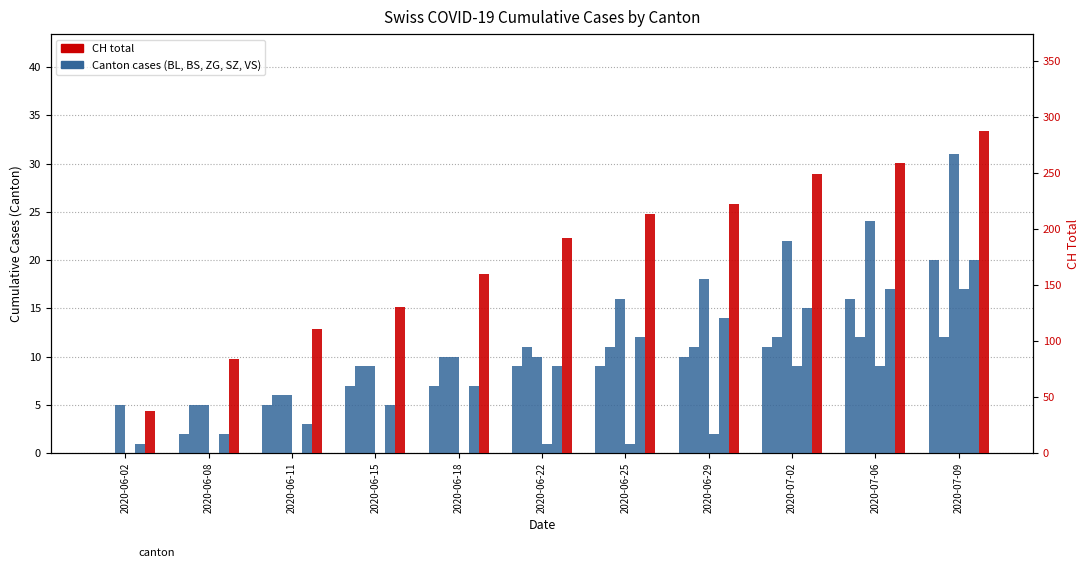

Does the chart contain stacked bars?

No